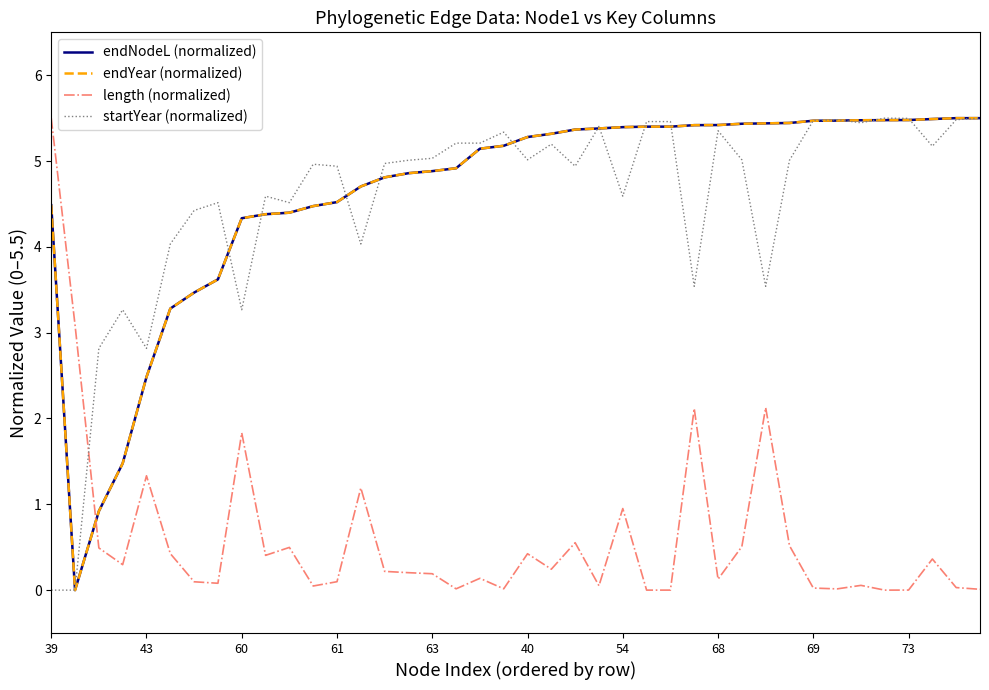

Does the chart have visible grid lines?

No